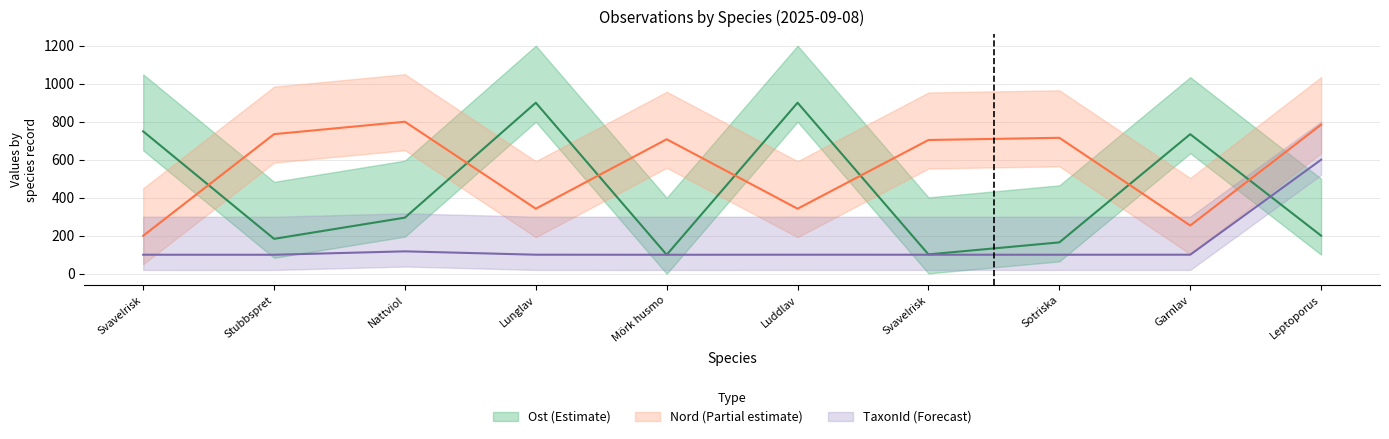

Is it true that TaxonId equals 36.7 at Svavelrisk?

False